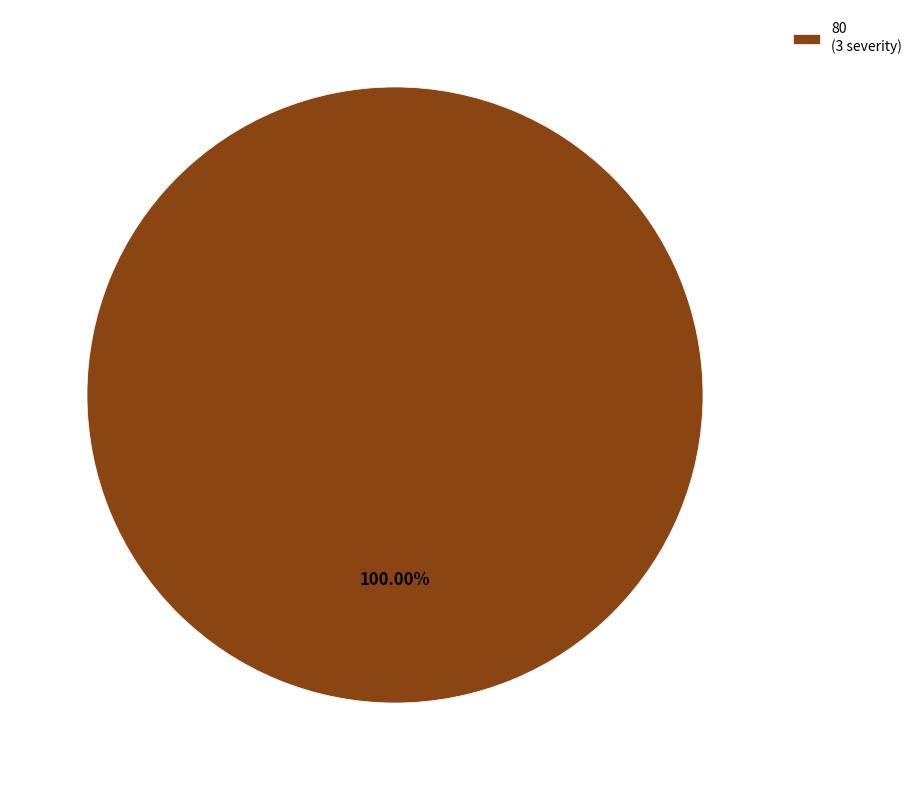

What is the majority slice?

80 (3 severity)